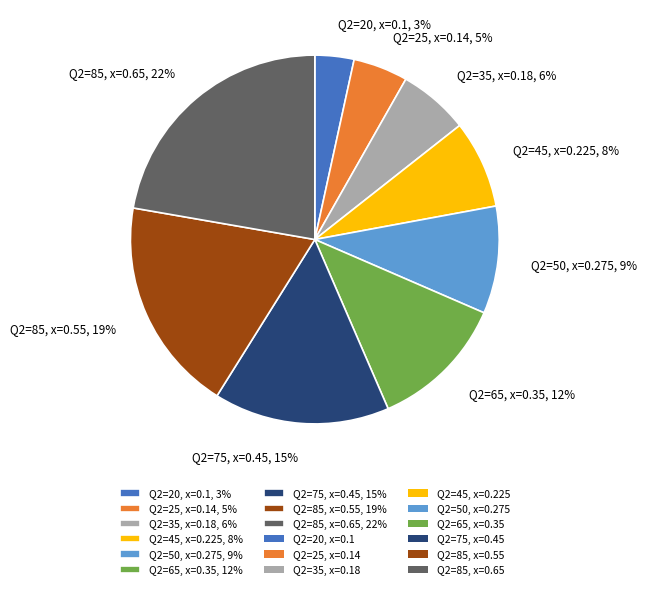

Does any single category account for the majority?

No